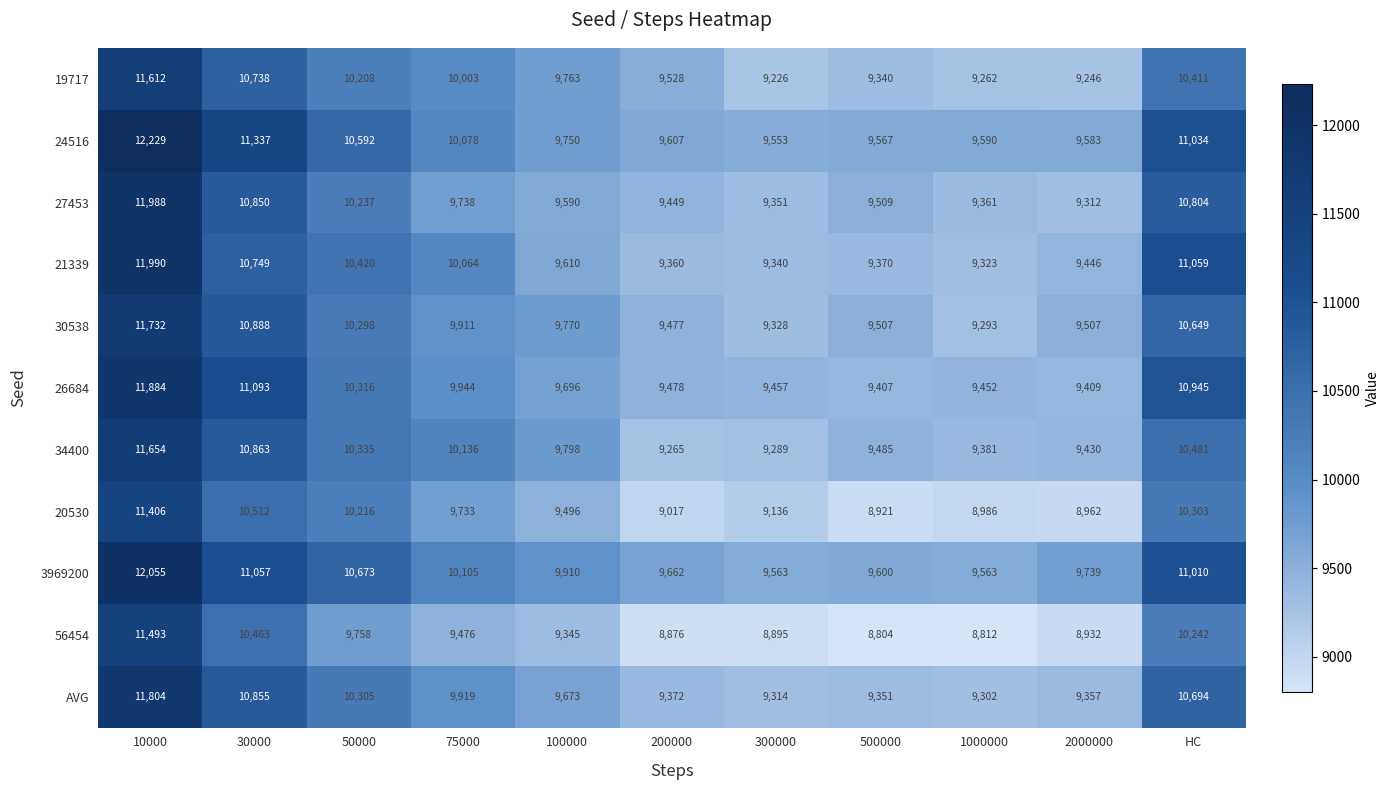

What is the maximum value for 3969200?

12055